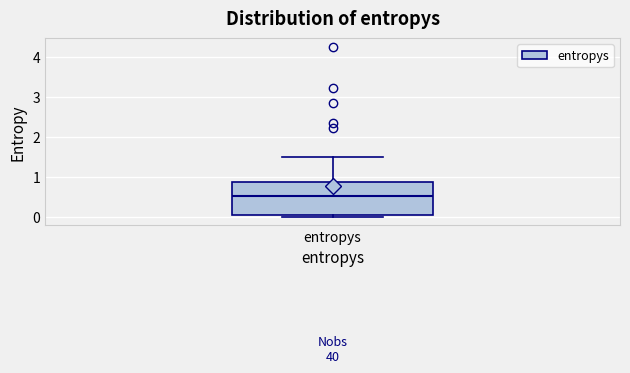

Read this box plot against the y-axis: the position of the median line, the range covered by the box, and the ends of both whiskers. The values are not printed on the chart, so give them approximately, as read against the axis.

median 0.5, box 0.0 to 0.9, whiskers 0.0 (just below the box's lower edge) to 1.5